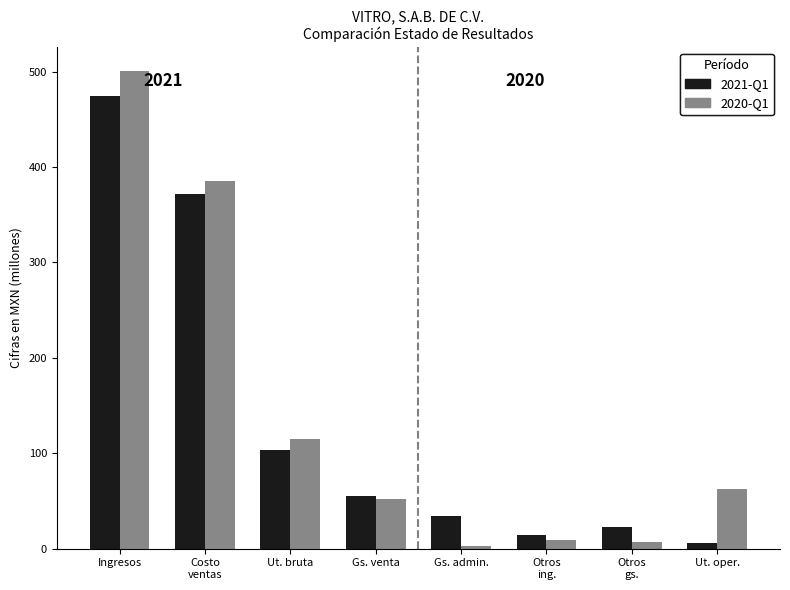

What is the difference between the highest and lowest values at Ut. bruta?

12.2